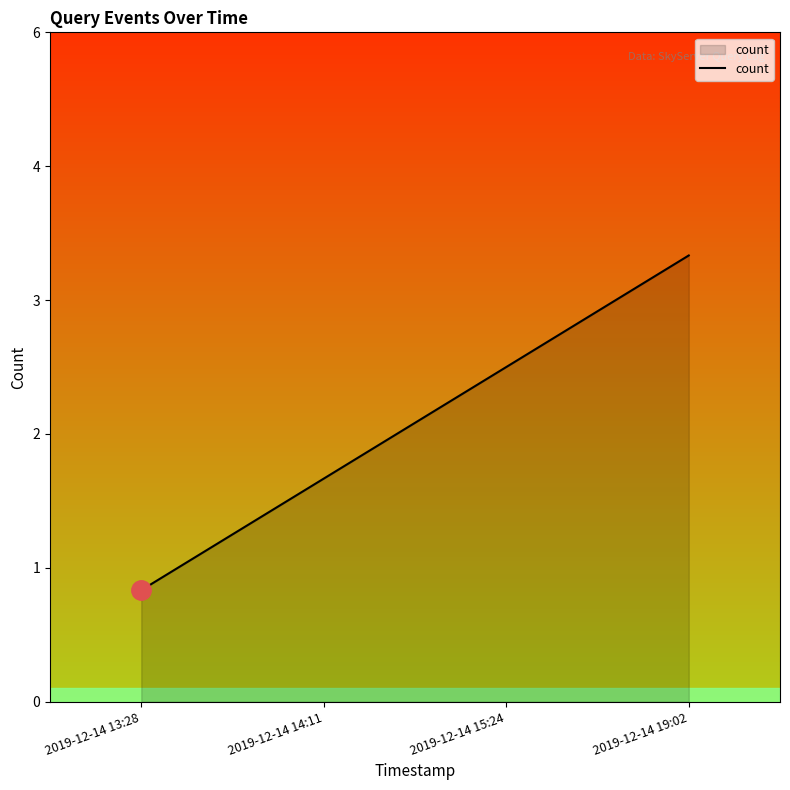

Does the chart have visible grid lines?

No